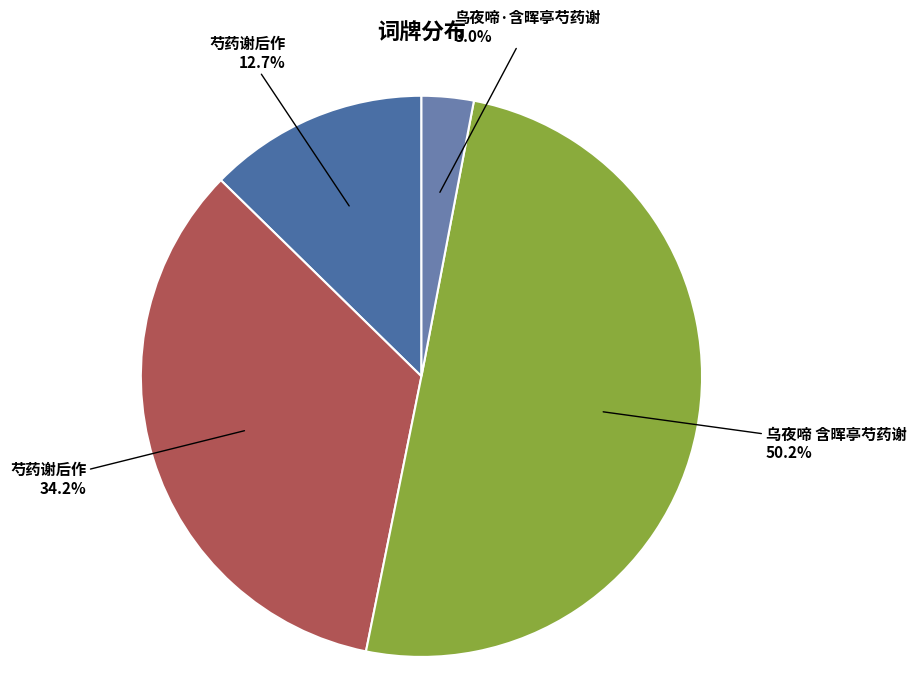

Which slice is the smallest?

鸟夜啼·含晖亭芍药谢